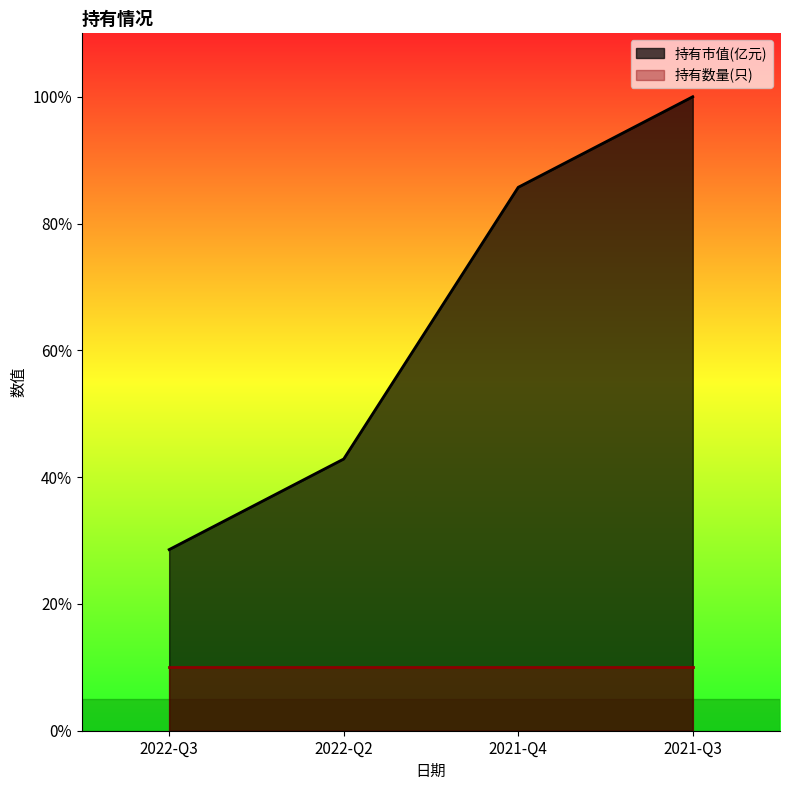

The chart shows a value of 0.7 at 2022-Q2. True or false?

False